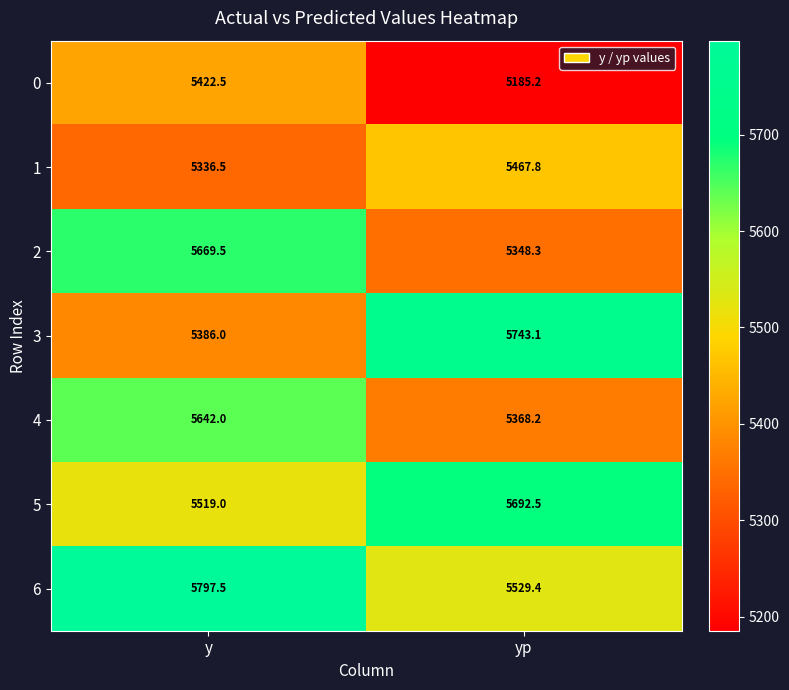

What is the highest value of the 6 series?

5797.5